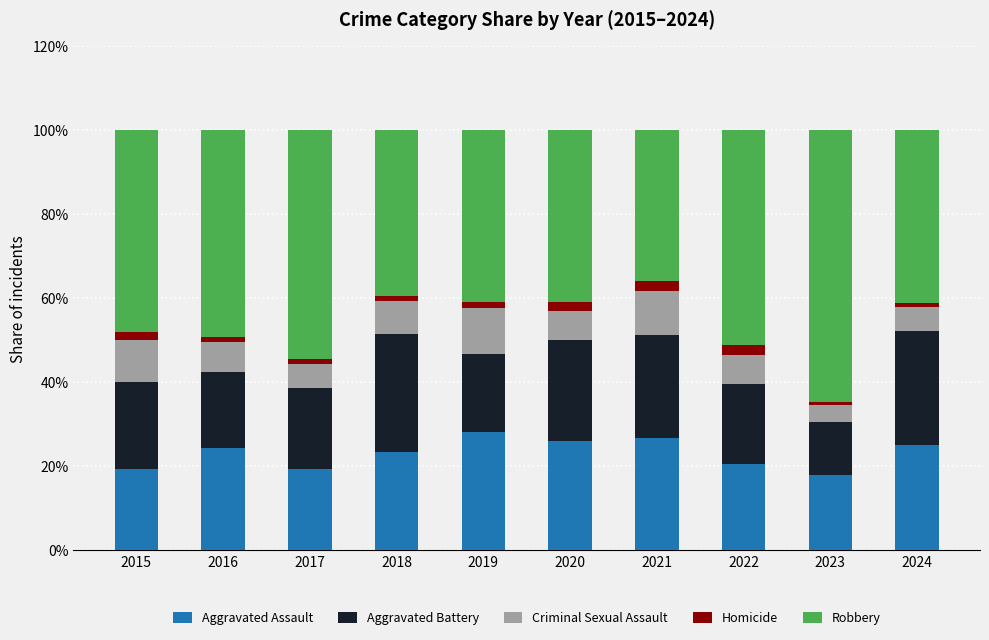

What is the lowest value of the Aggravated Assault series?

18.0